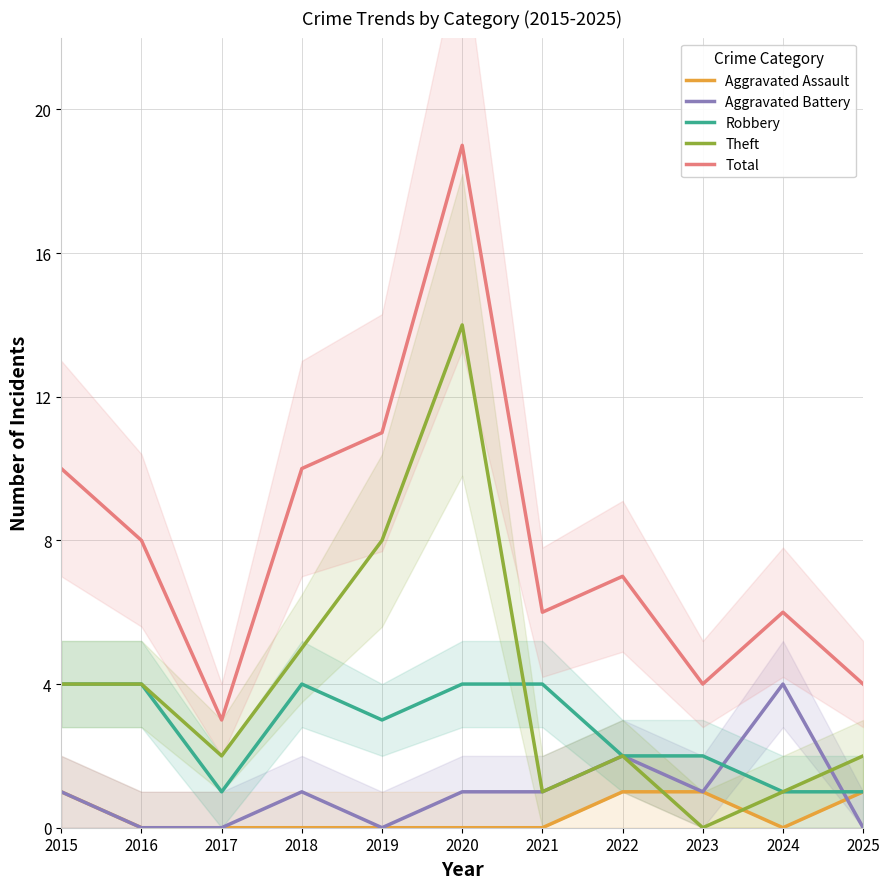

How many Robbery values are between 1 and 4?

11